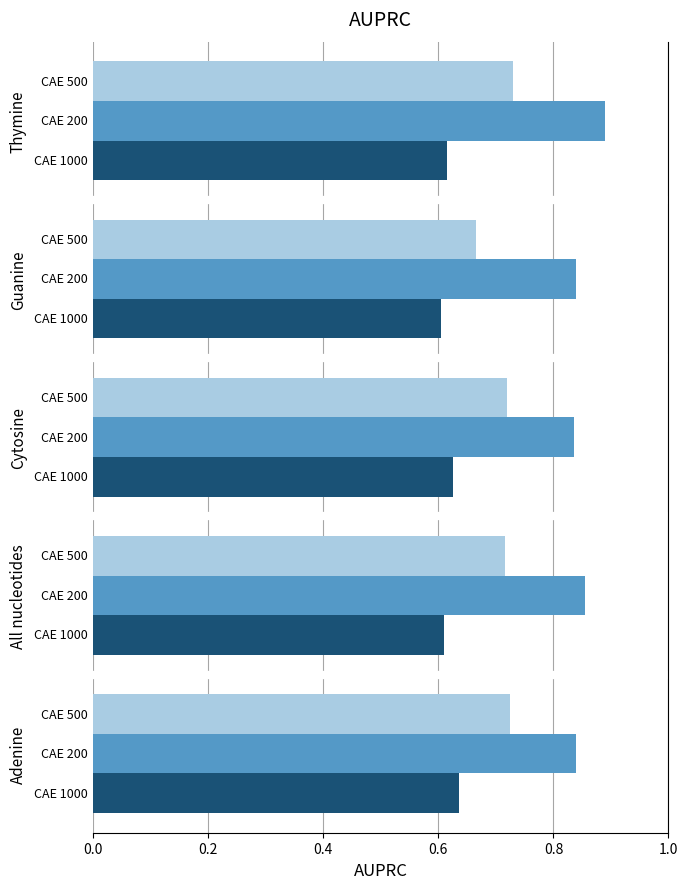

The value of CAE 500 at 0.4 is 0.2. True or false?

False